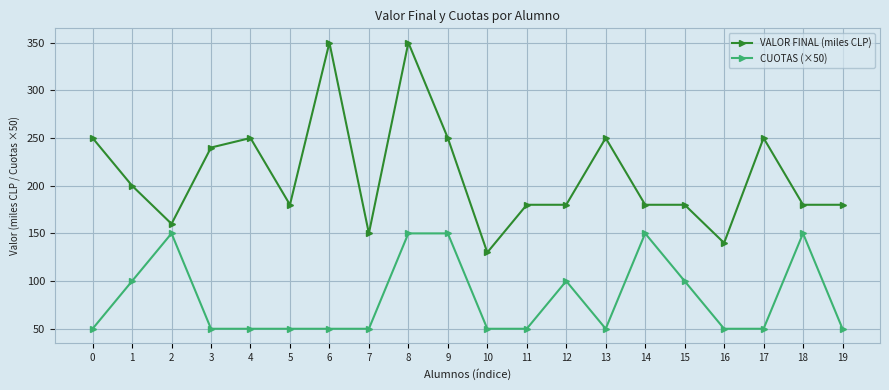

List the series in order of their peak value, lowest first.

CUOTAS (×50), VALOR FINAL (miles CLP)